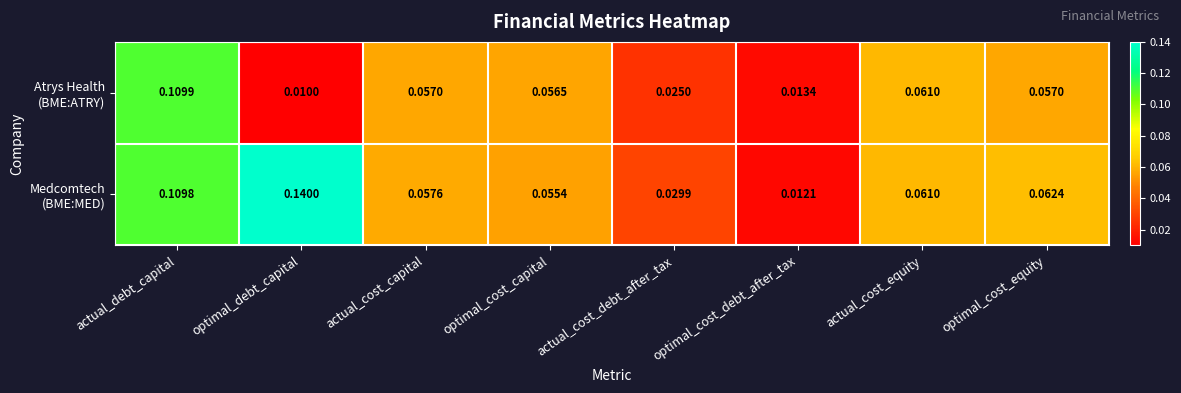

Which category has the lowest value across all series?

optimal_debt_capital